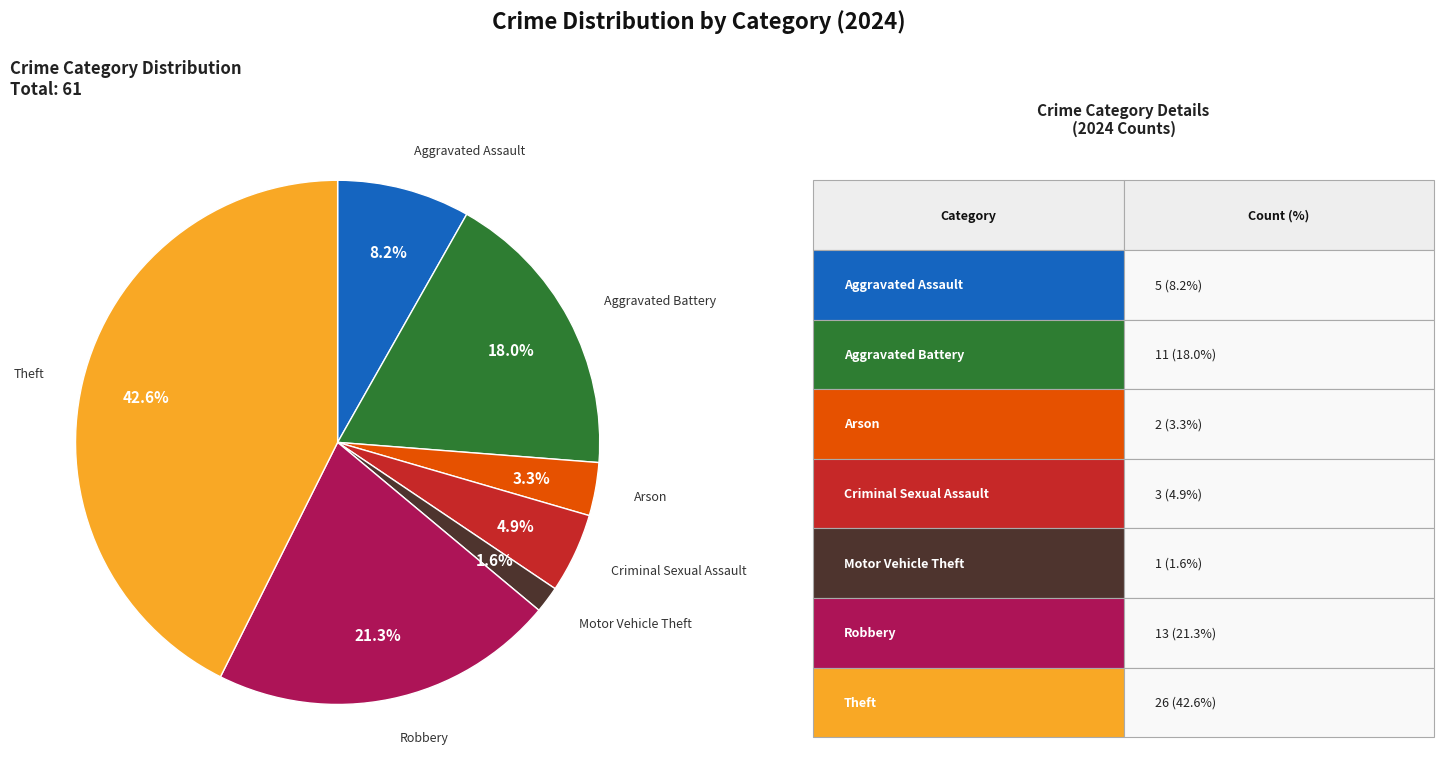

Is there a majority slice in this chart?

No